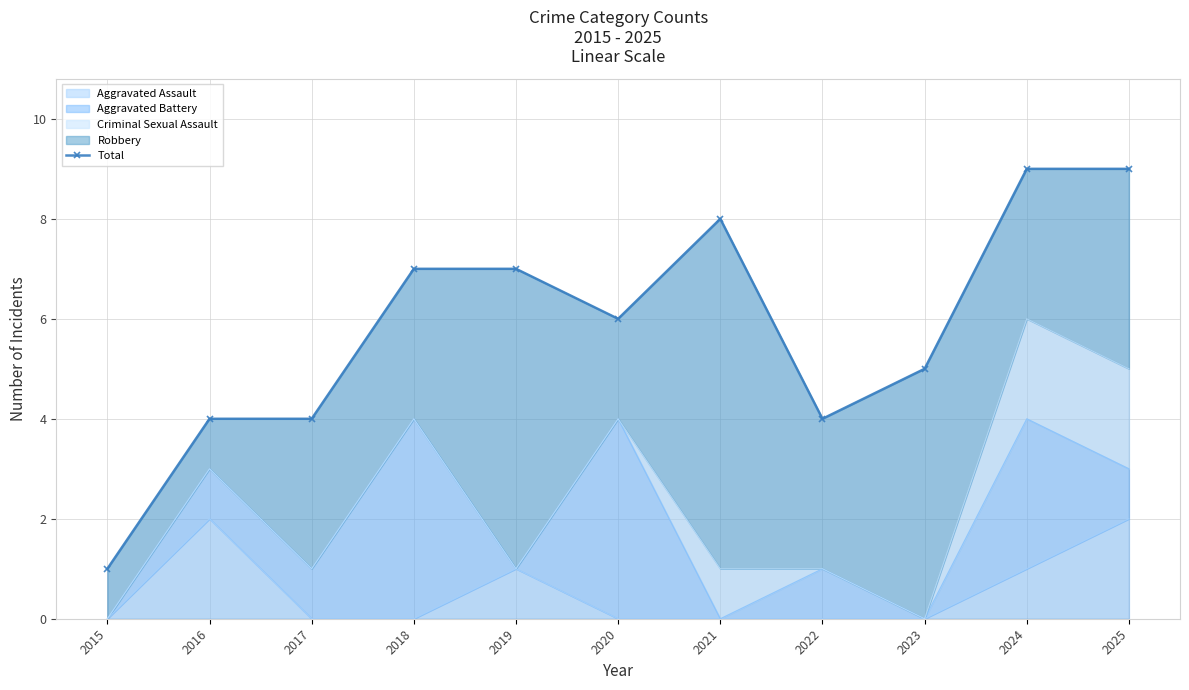

Reading left to right, transcribe all the data shown in this chart.

2015=1	2016=4	2017=4	2018=7	2019=7	2020=6	2021=8	2022=4	2023=5	2024=9	2025=9